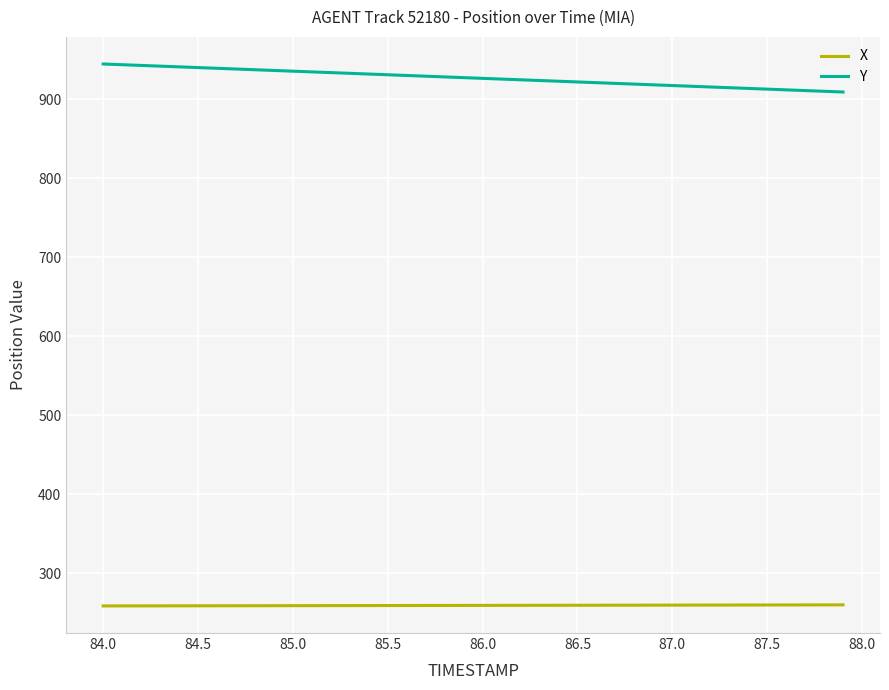

Which series has the largest total across all categories?

Y